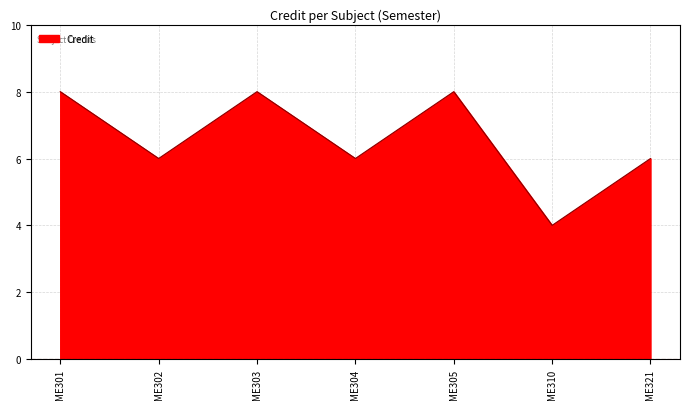

Which category has the lowest value across all series?

ME310